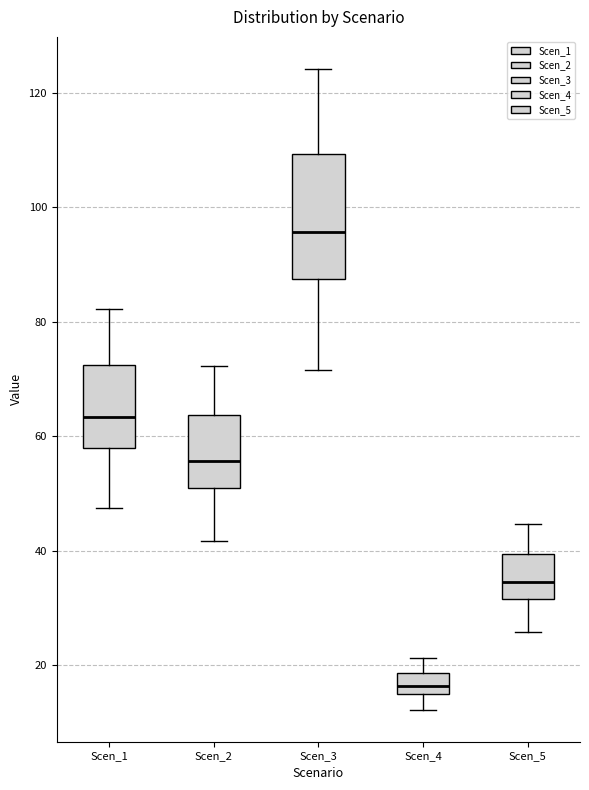

Reading left to right, read every box against the y-axis: the position of its median line, the range the box covers, and the ends of its whiskers. The values are not printed on the chart, so give them approximately, as read against the axis.

Scen_1: median 64, box 58 to 72, whiskers 48 to 82
Scen_2: median 56, box 50 to 64, whiskers 42 to 72
Scen_3: median 96, box 88 to 110, whiskers 72 to 124
Scen_4: median 16, box 14 to 18, whiskers 12 to 22
Scen_5: median 34, box 32 to 40, whiskers 26 to 44